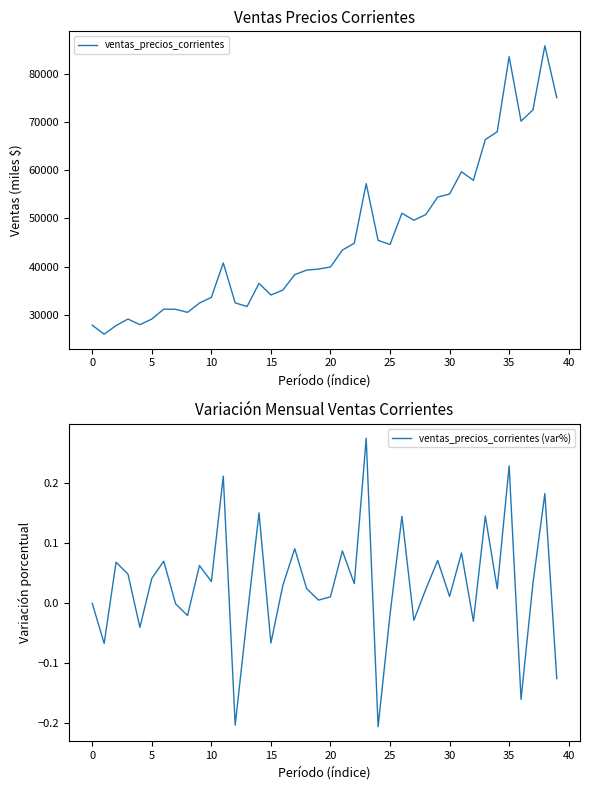

How many distinct data groups are displayed?

2